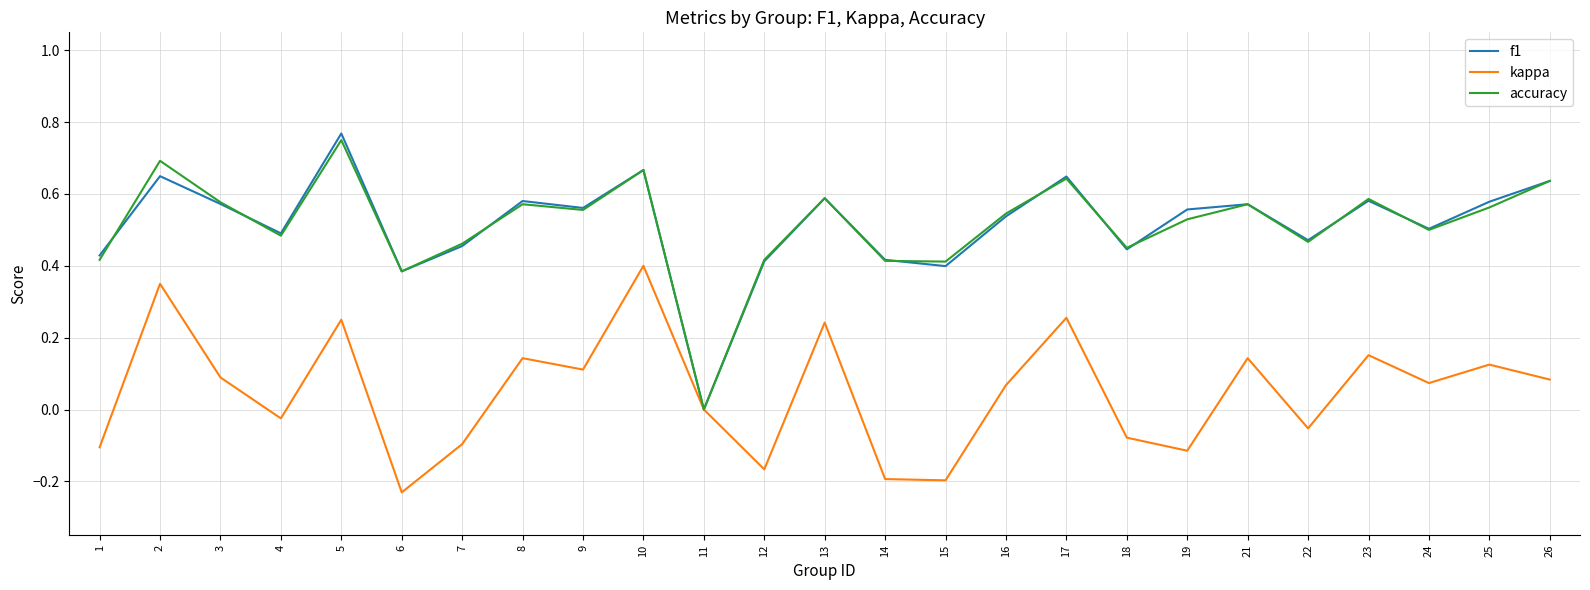

True or false: f1 has more than 0 interior local peaks.

True